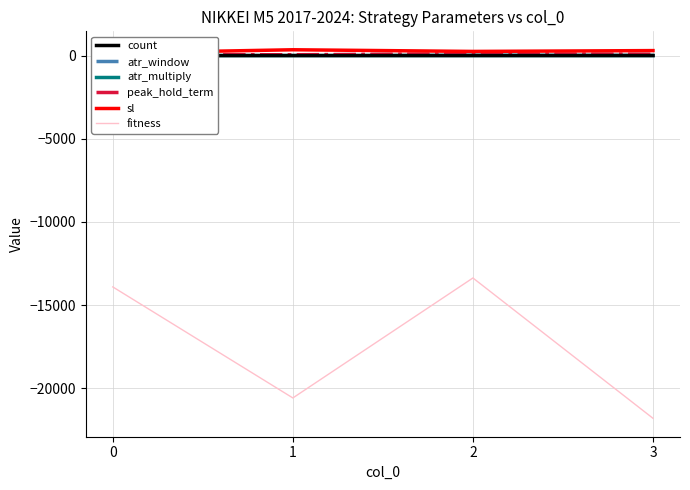

True or false: atr_window has more than 0 points higher than both neighbors.

True